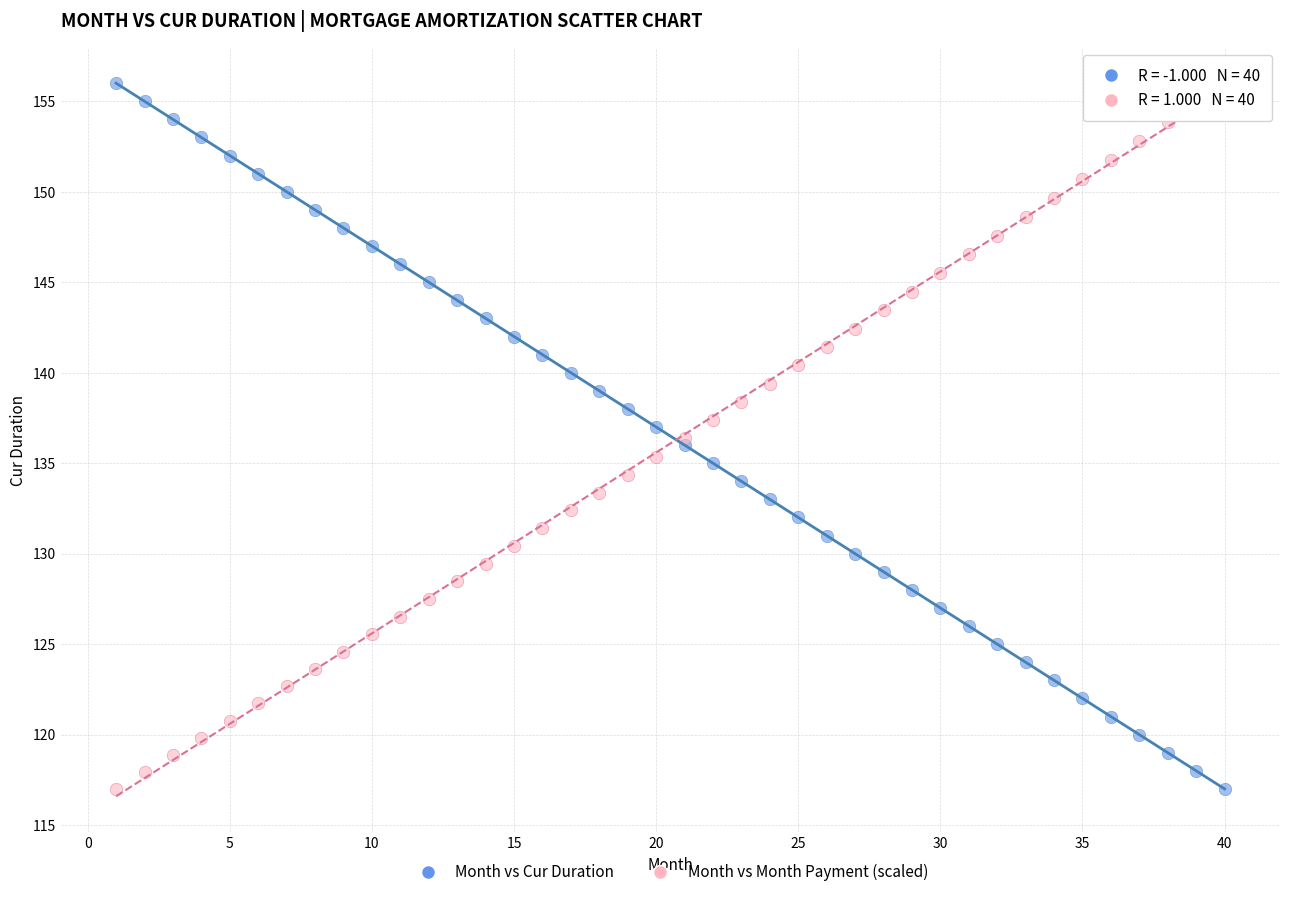

What is the X range (max minus min) for the scatter plot?

39.0